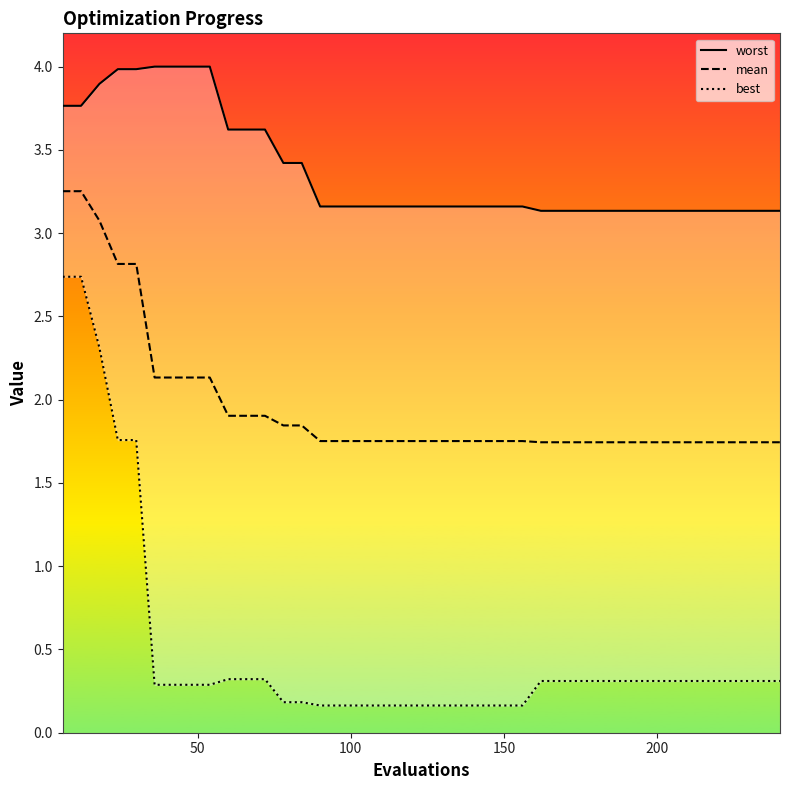

Which series has the widest spread of values?

best